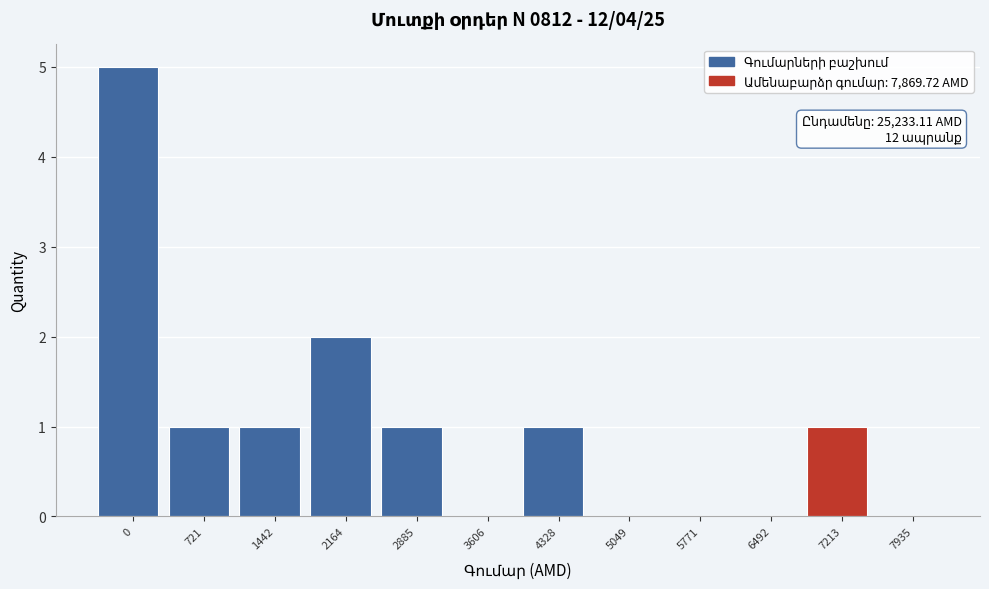

Reading right to left, list all the values displayed in this chart.

7935=0	7213=1	6492=0	5771=0	5049=0	4328=1	3606=0	2885=1	2164=2	1442=1	721=1	0=5